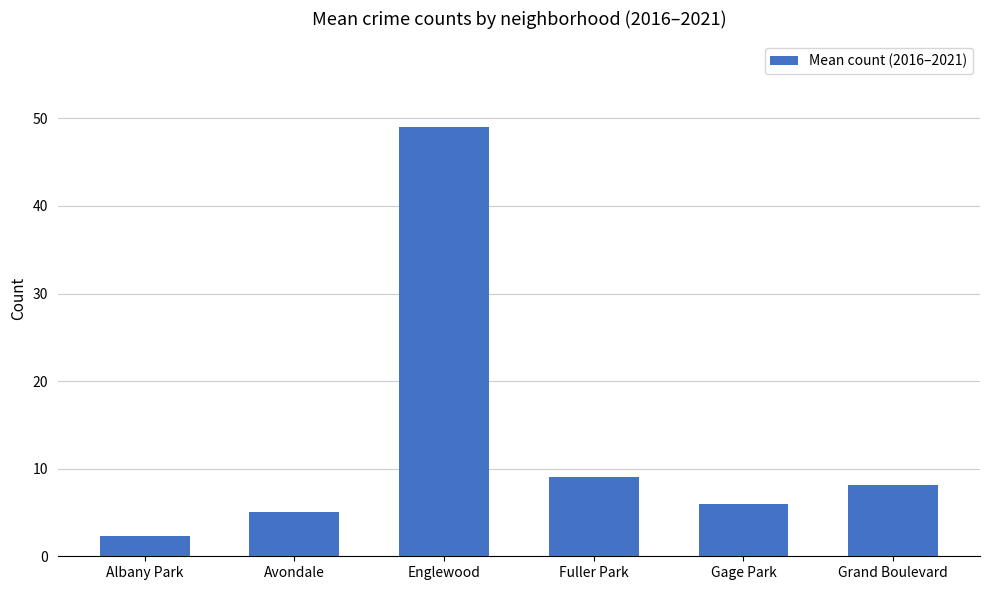

The chart shows a value of 14.4 at Grand Boulevard. True or false?

False